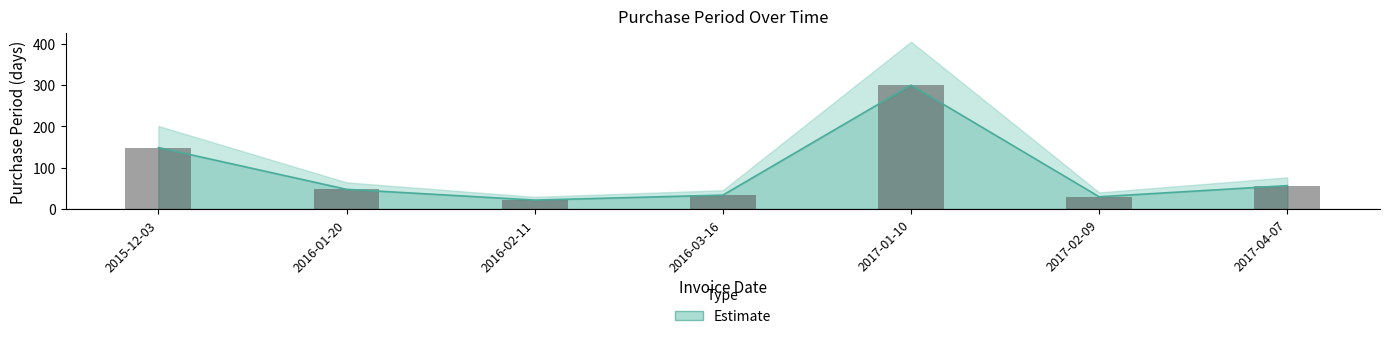

Where is the data nearest to the value 161?

2015-12-03